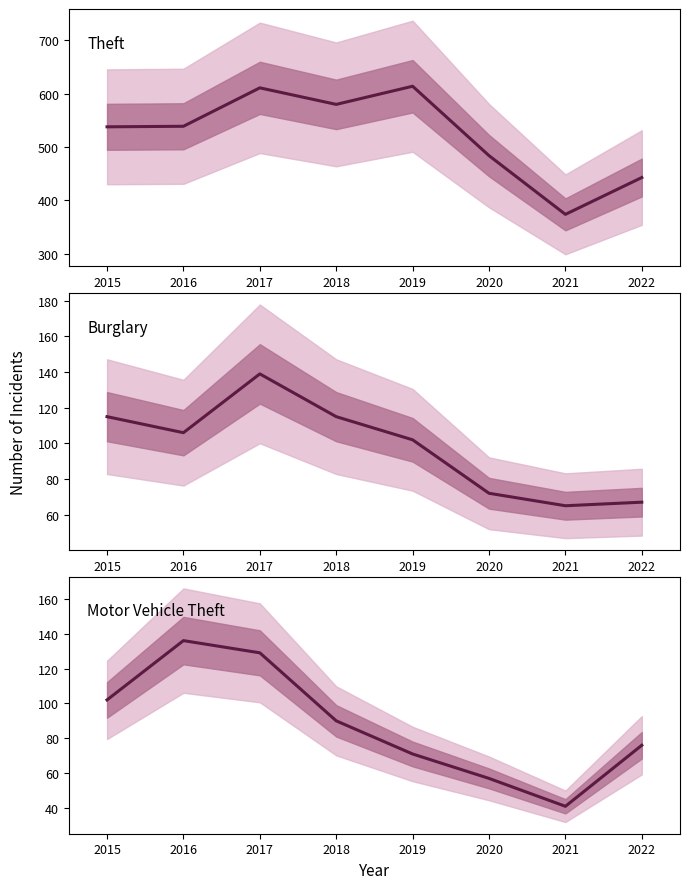

Which has a higher value, 2016 or 2019?

2019